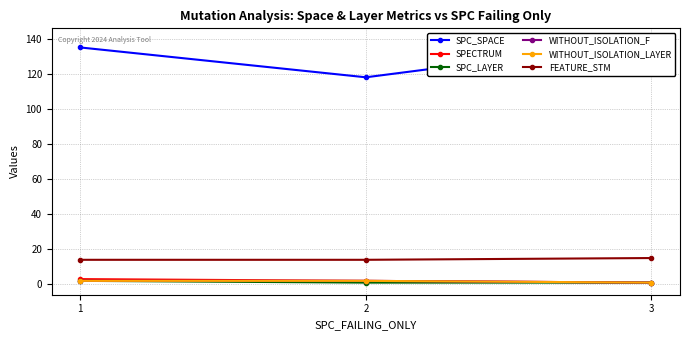

Which series has the widest spread of values?

SPC_SPACE